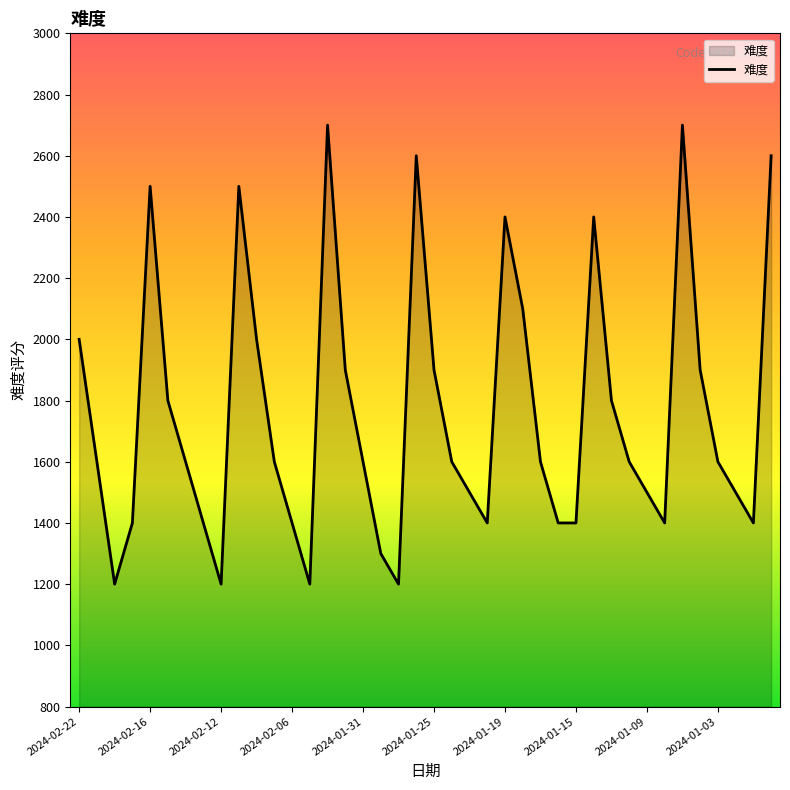

Count the number of data series in this chart.

1